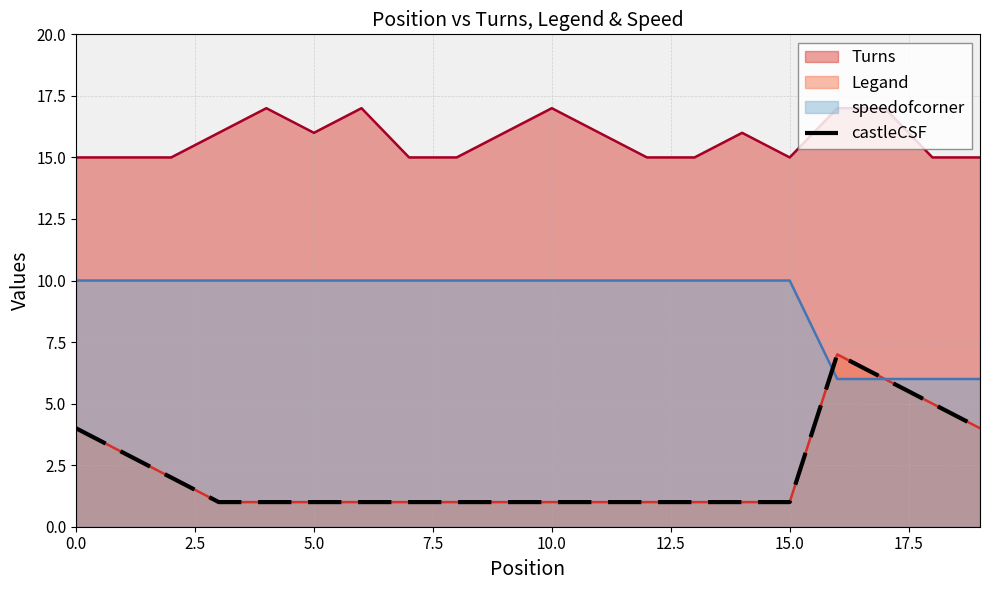

How many points are higher than both their immediate neighbors (excluding endpoints)?

1